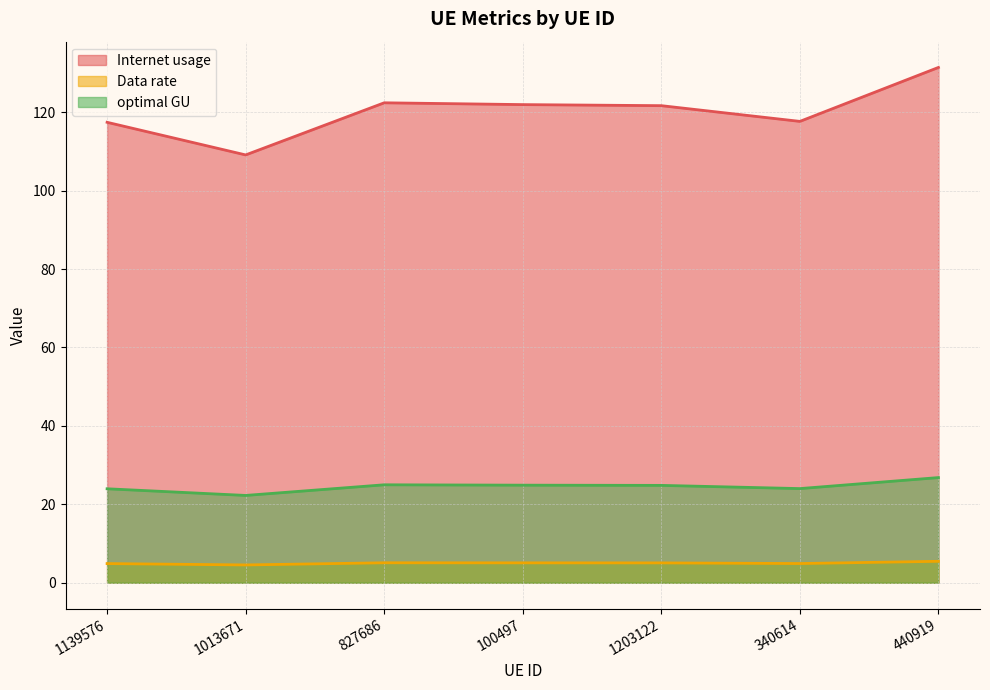

Which series has the largest total across all categories?

Internet usage